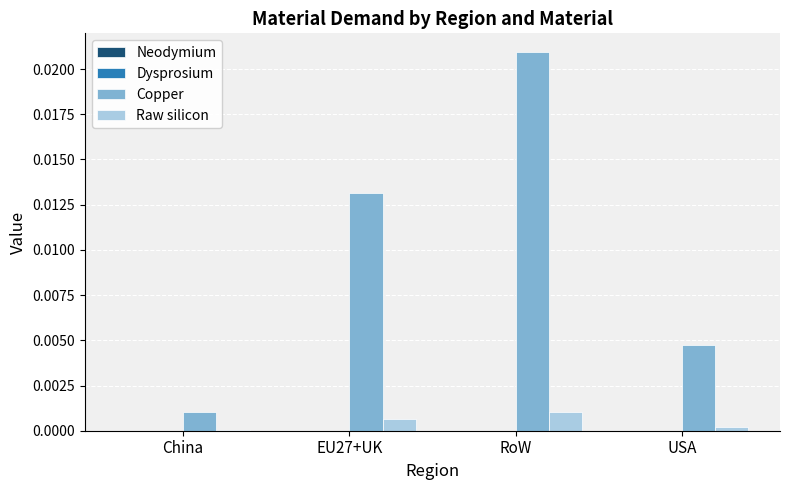

At which category is the sum across all series the highest?

RoW